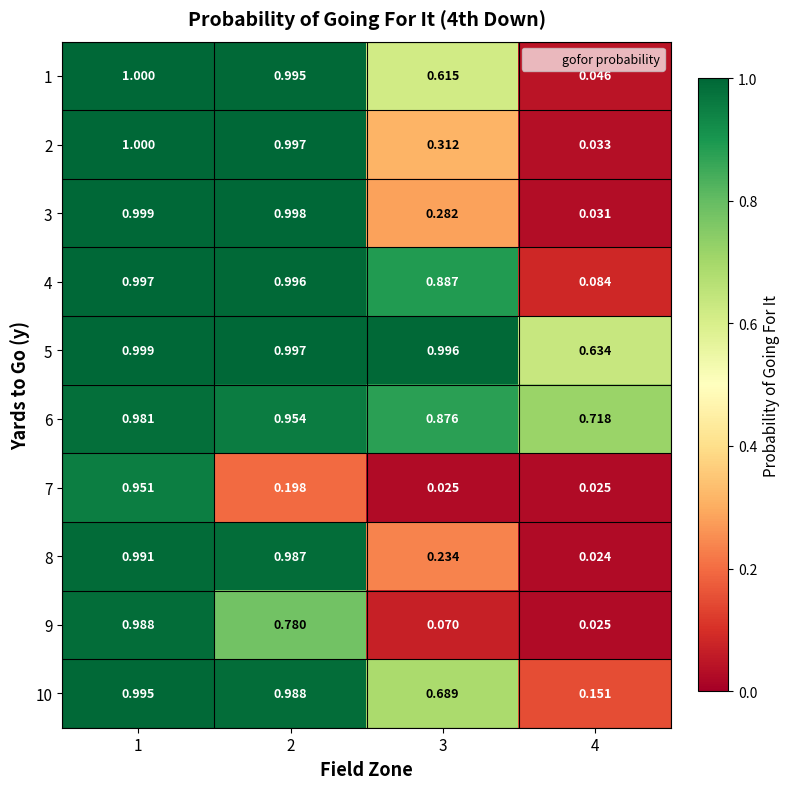

Is the value of 3 at 3 greater than the value of 1 at 1?

No